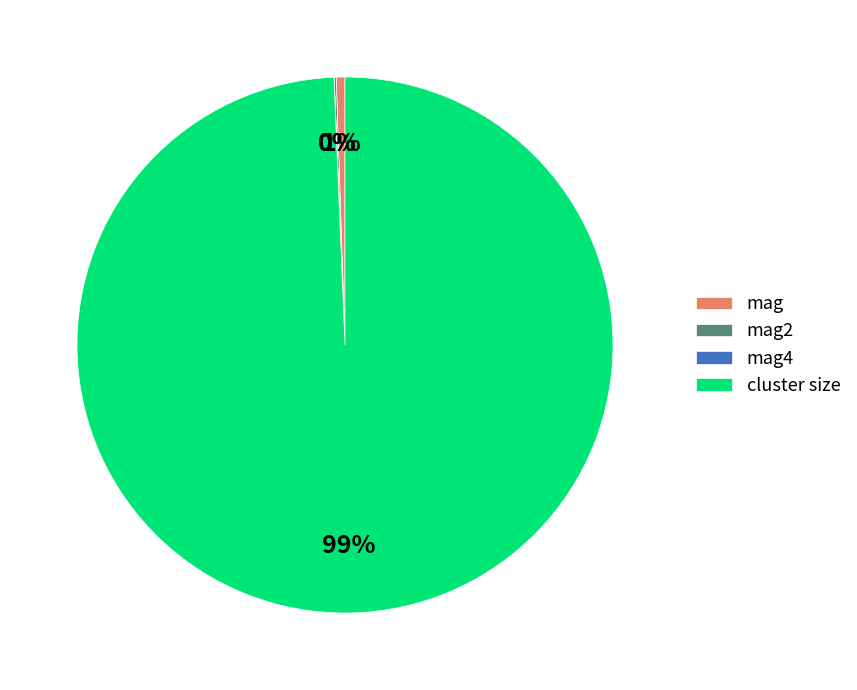

Which category has the biggest portion of the pie?

cluster size